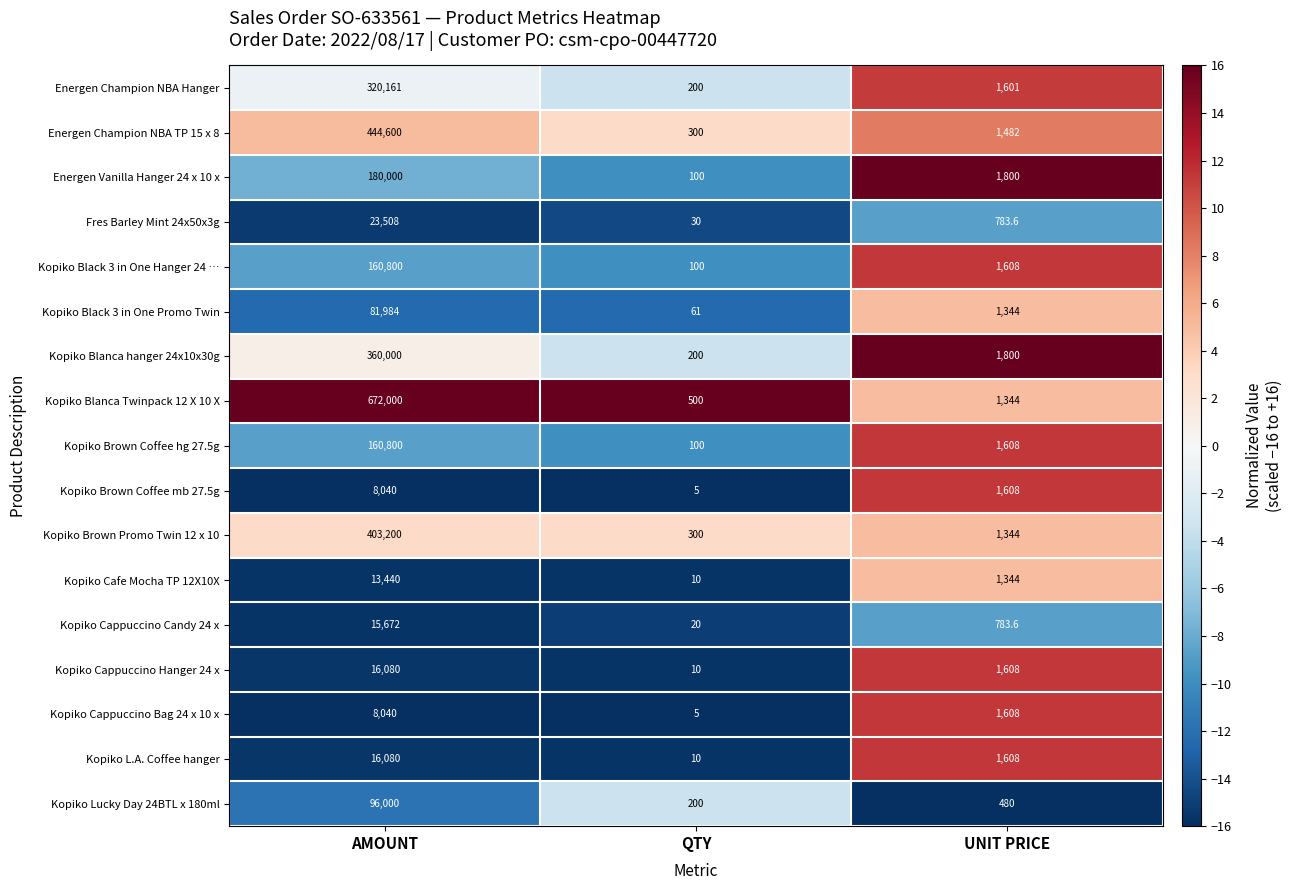

The value of Fres Barley Mint 24x50x3g at UNIT PRICE is 783.6. True or false?

True